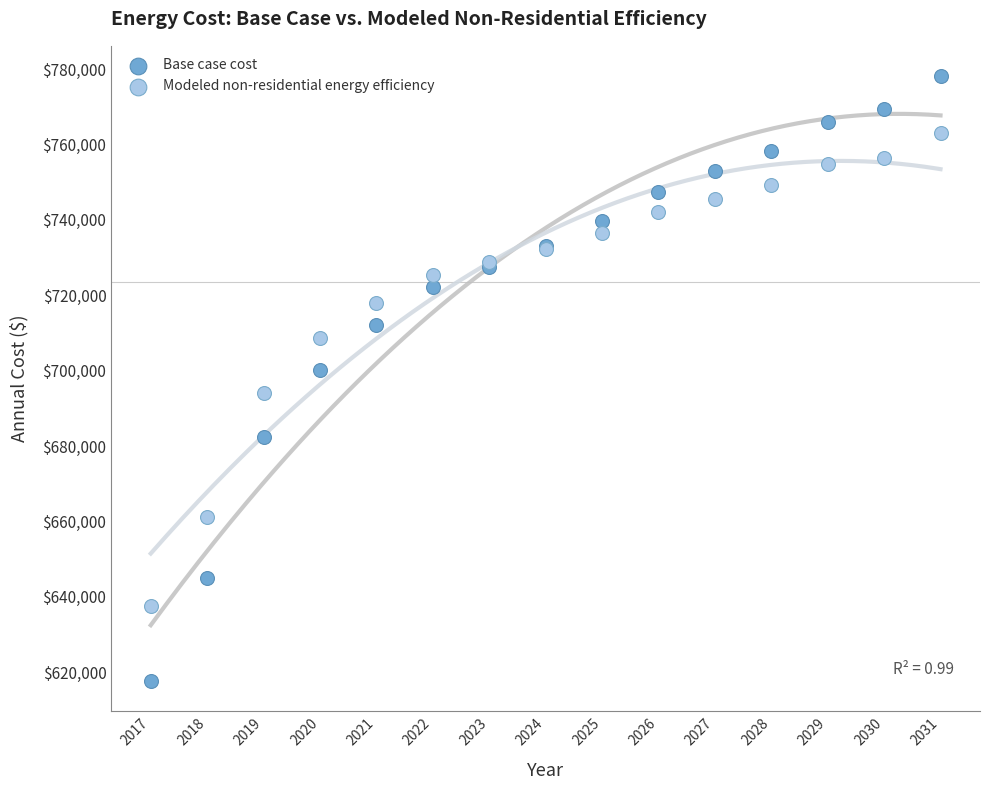

Which series reaches the maximum Y coordinate?

Base case cost